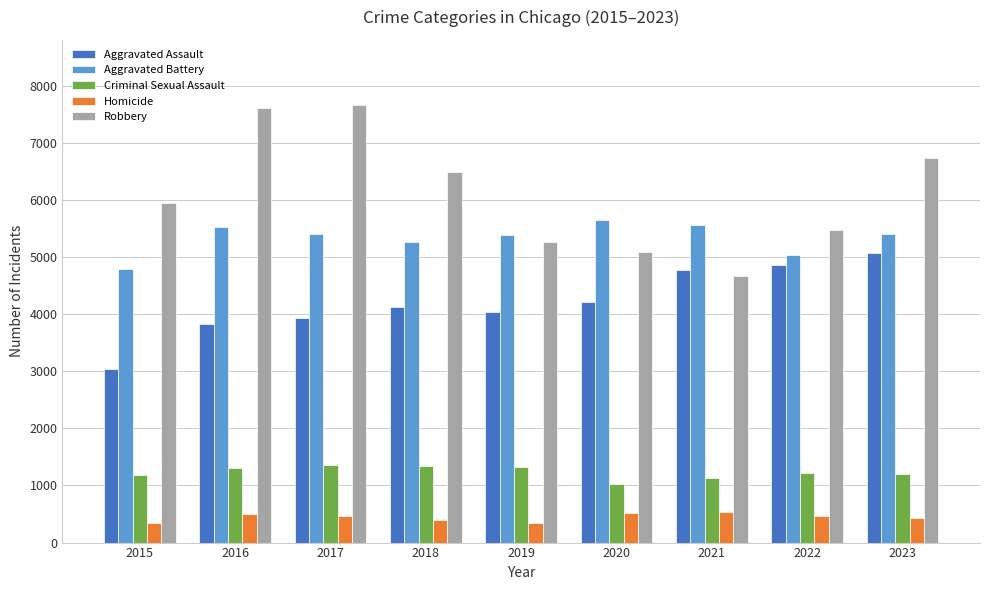

What are all the series names shown in the legend?

Aggravated Assault, Aggravated Battery, Criminal Sexual Assault, Homicide, Robbery